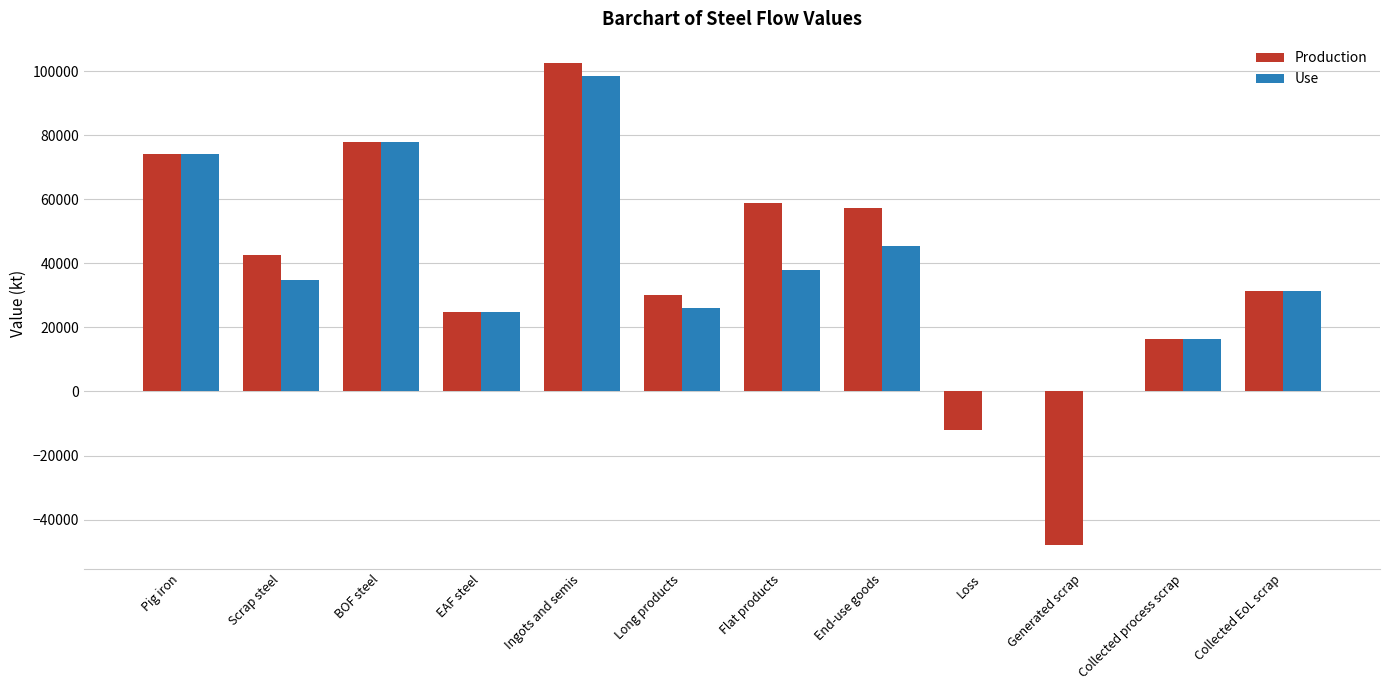

What is the spread (max minus min) of values at Flat products?

21036.7